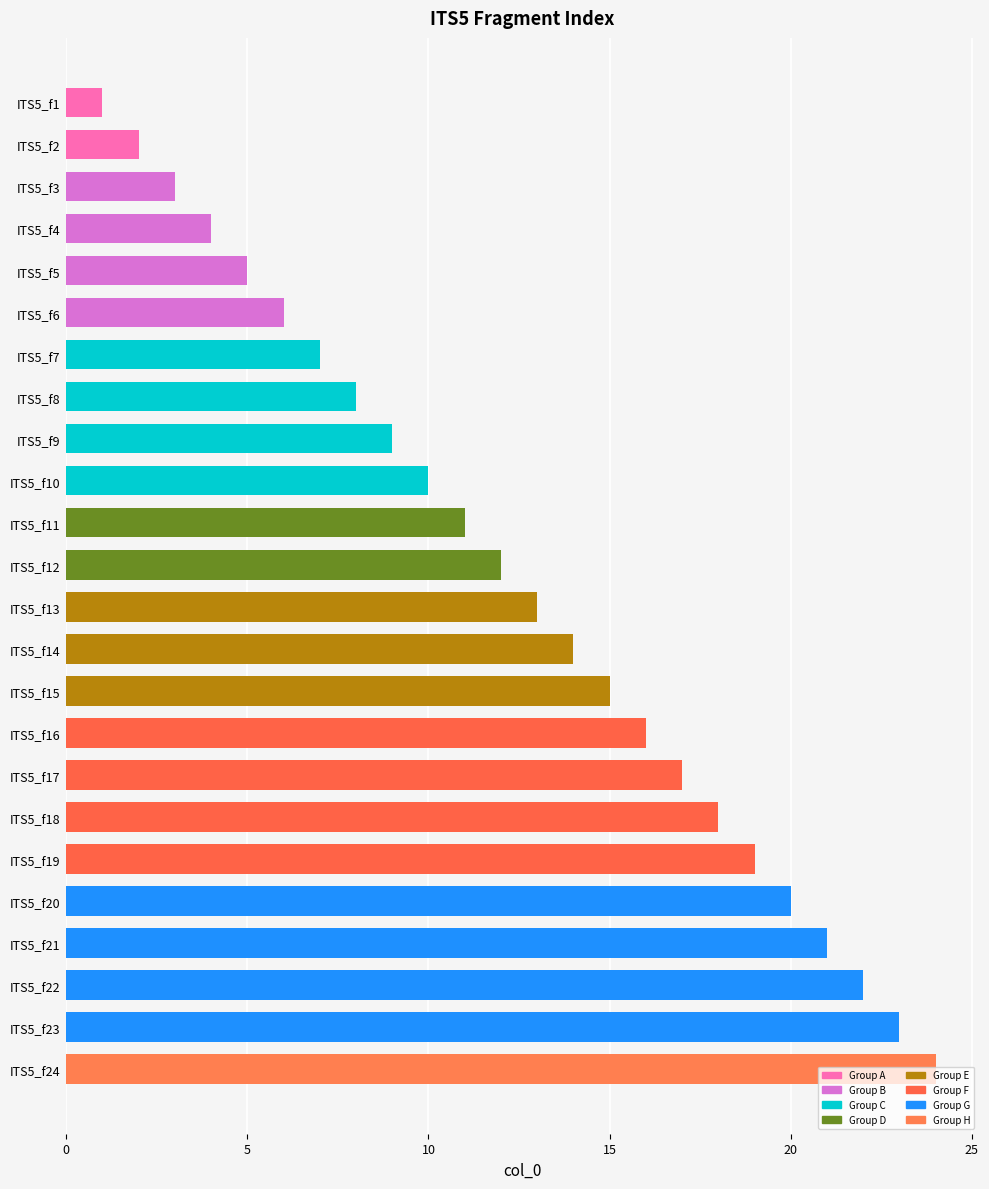

Which has a higher value, ITS5_f17 or ITS5_f7?

ITS5_f17